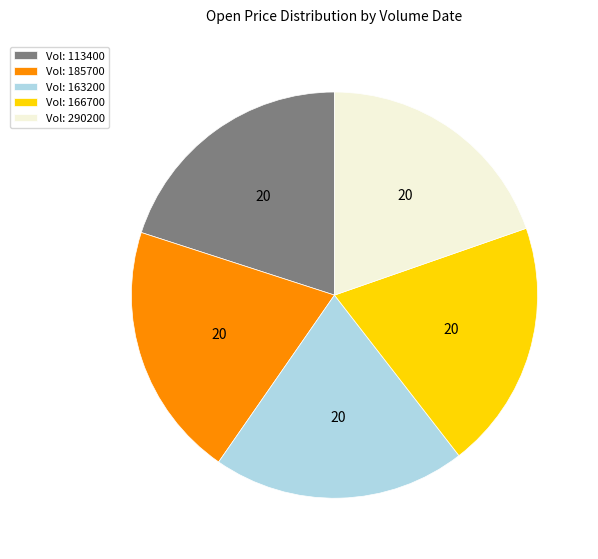

What is the ratio of the value at Vol: 113400 to the value at Vol: 185700?

1.0